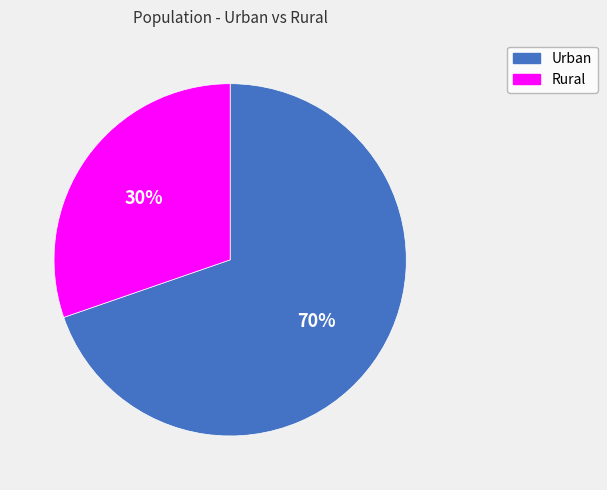

Which category has the biggest portion of the pie?

Urban